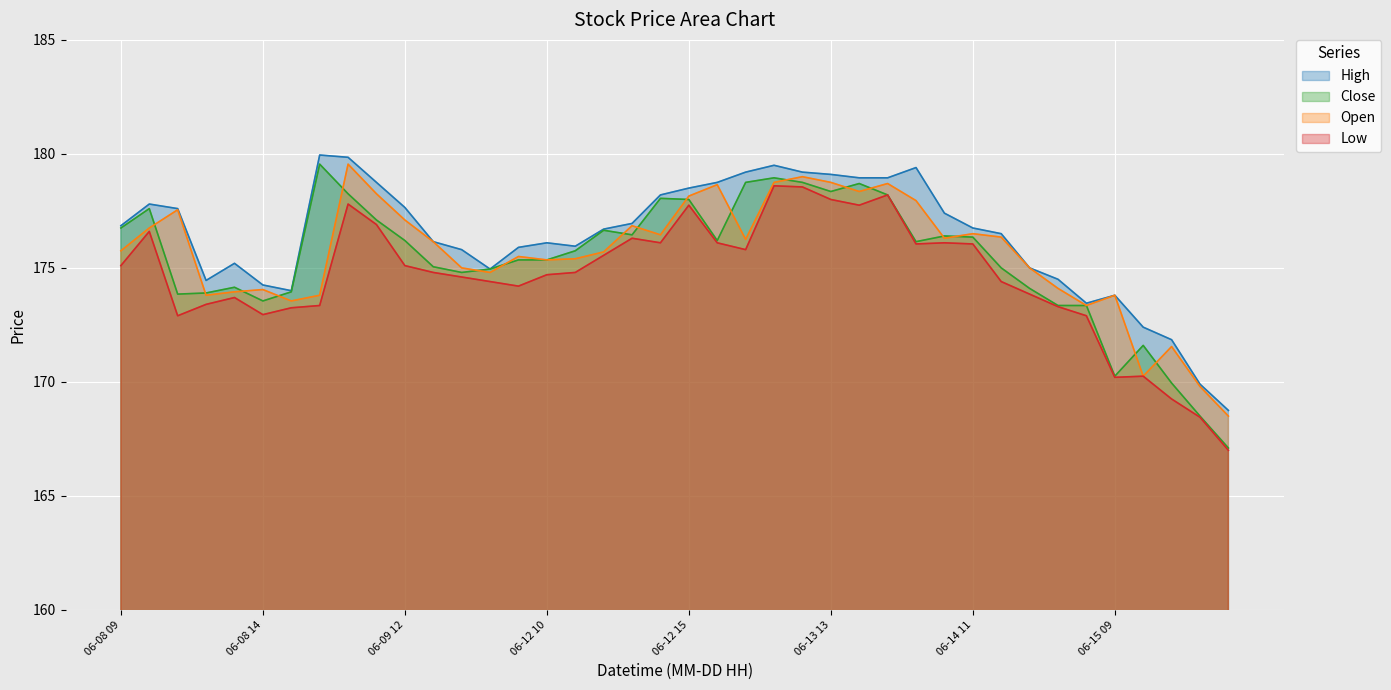

In High, how many points are lower than both neighbors (excluding endpoints)?

5